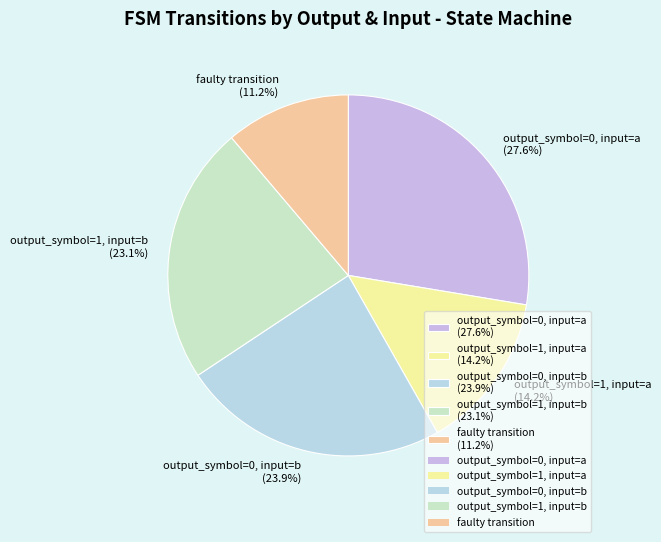

To the nearest percent, what portion does output_symbol=0, input=a represent?

28%